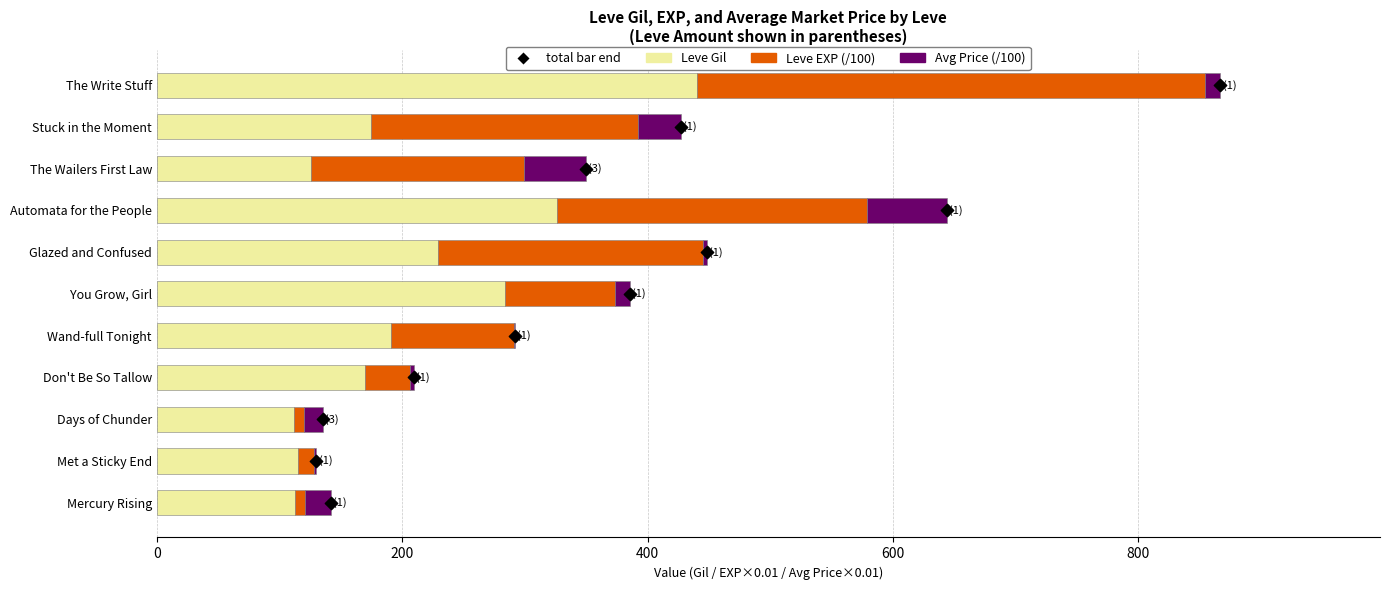

At how many categories does at least one series exceed 194?

5